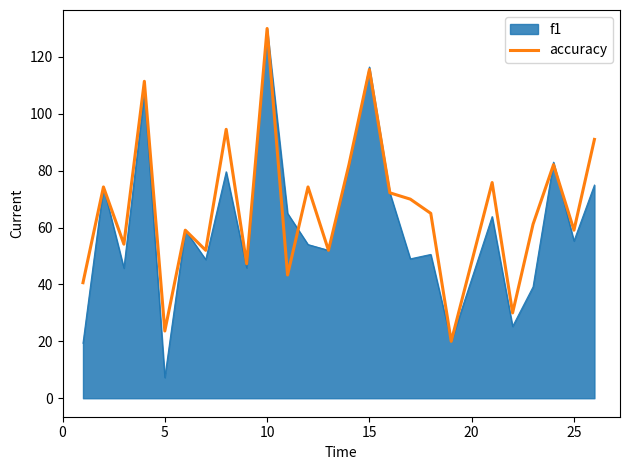

What is the highest value of the accuracy series?

130.0